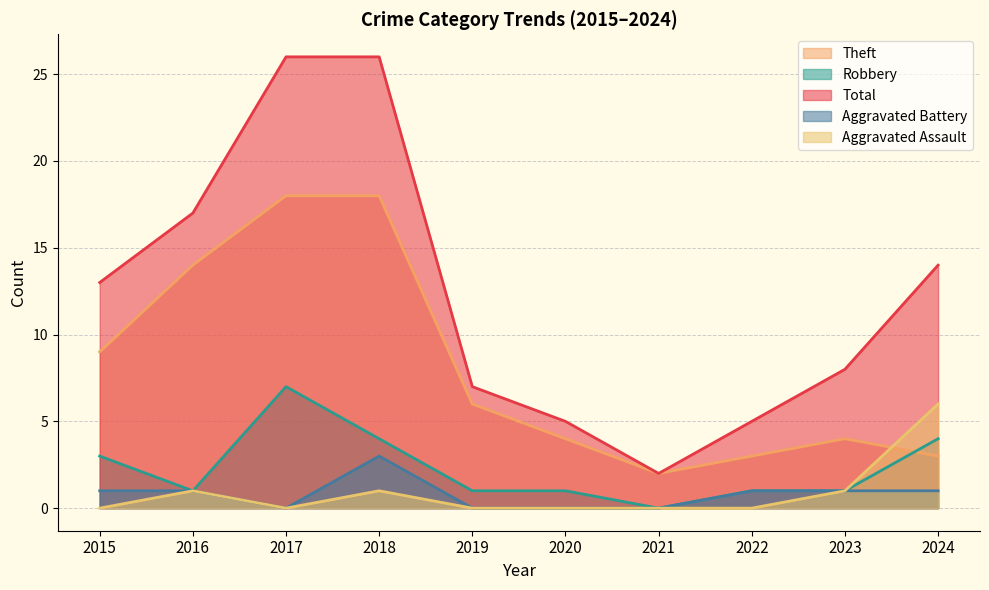

Where is the first local maximum for Robbery?

2017